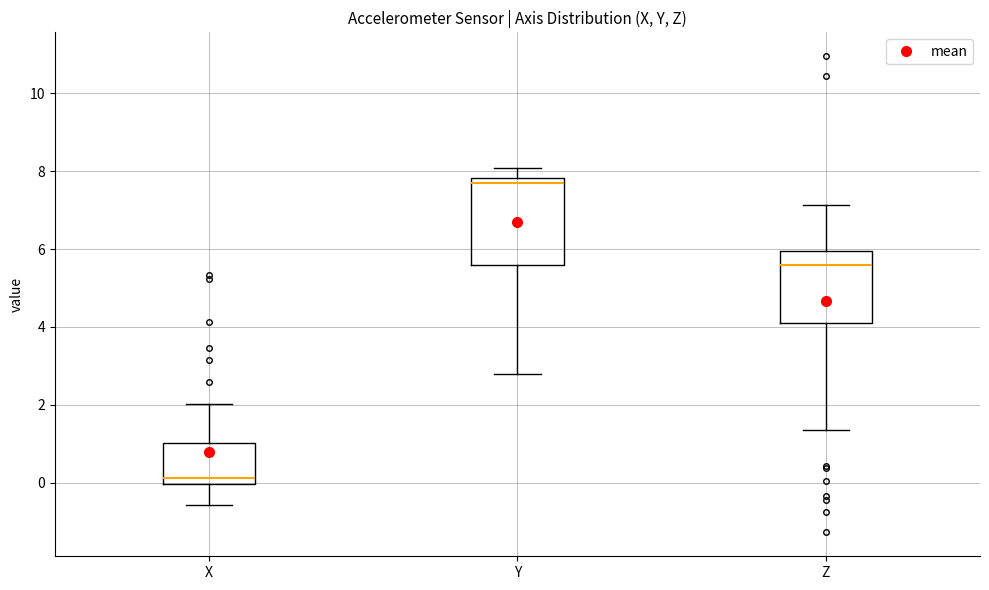

Reading left to right, transcribe this box plot: for each box, give where its median line is, the range the box spans, and where its two whiskers end, as read against the y-axis. The values are not printed on the chart, so give them approximately, as read against the axis.

X: median 0.2, box 0.0 to 1.0, whiskers -0.6 to 2.0
Y: median 7.6, box 5.6 to 7.8, whiskers 2.8 to 8.0
Z: median 5.6, box 4.0 to 6.0, whiskers 1.4 to 7.2